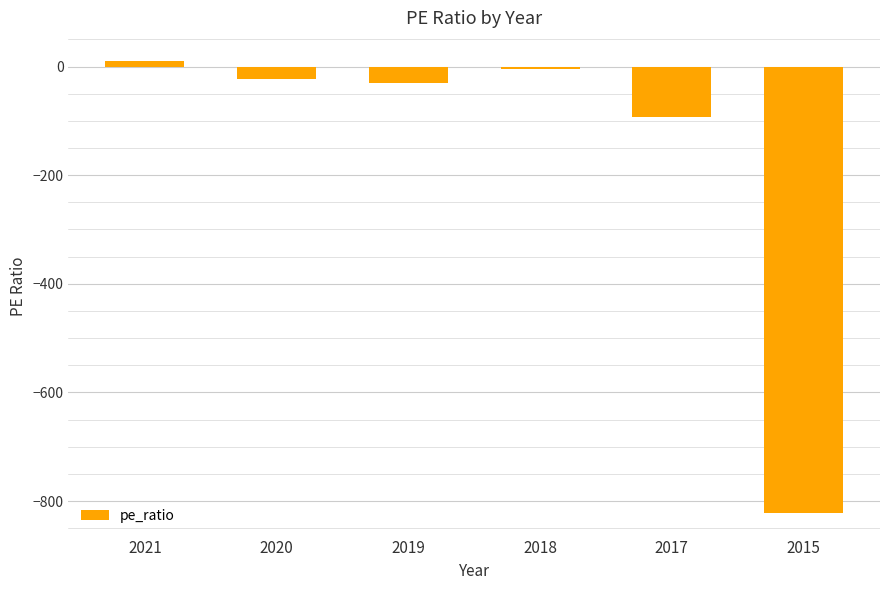

Is it true that the value at 2017 is -43.5?

False